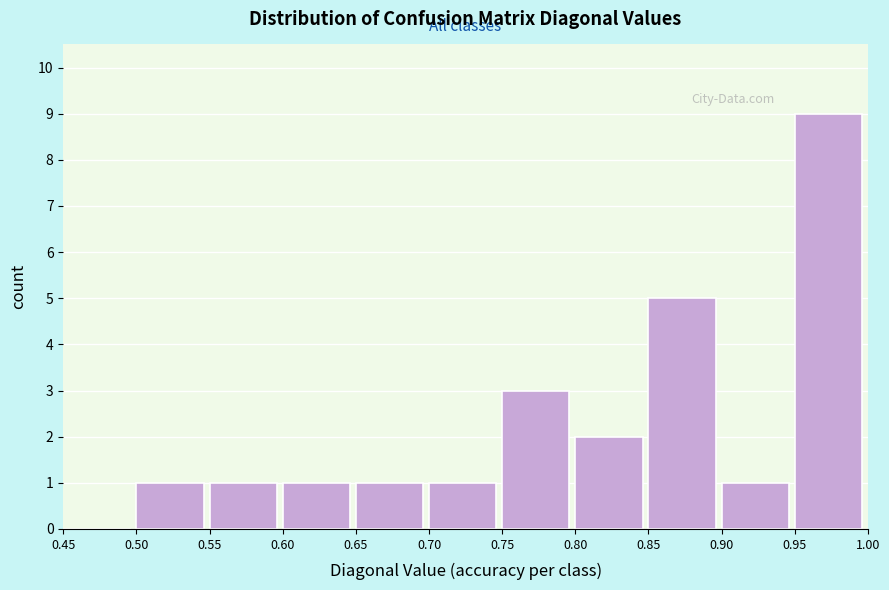

What is the height of the bar covering 0.60 to 0.65 on the x-axis? The values are not printed on the chart, so give them approximately, as read against the axis.

1